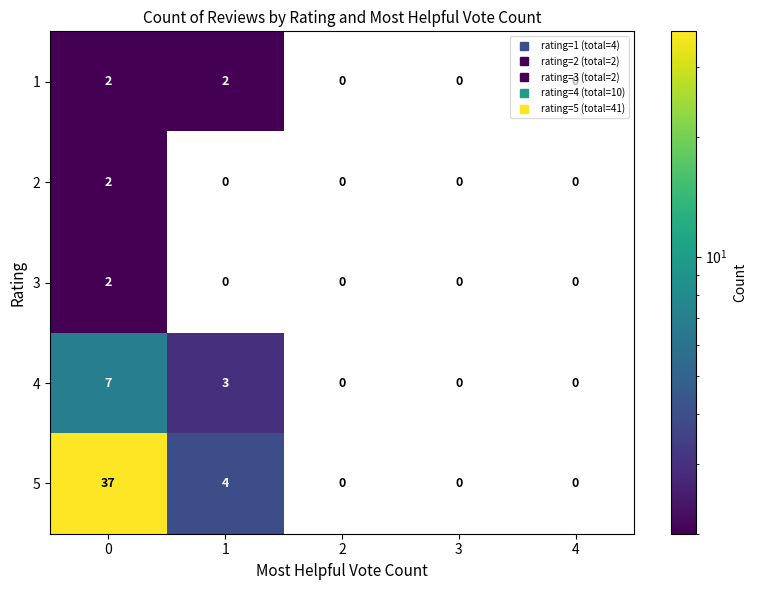

What is the maximum value shown in the chart?

37